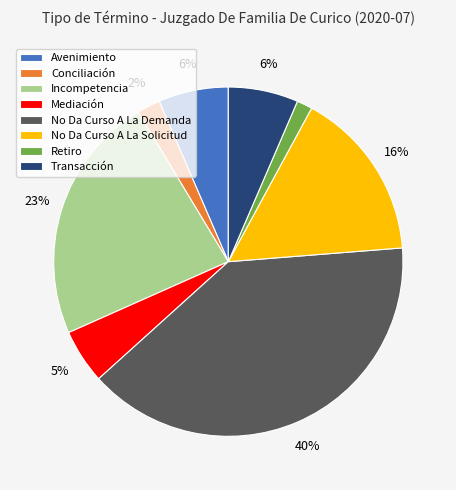

How many slices are in this pie chart?

8